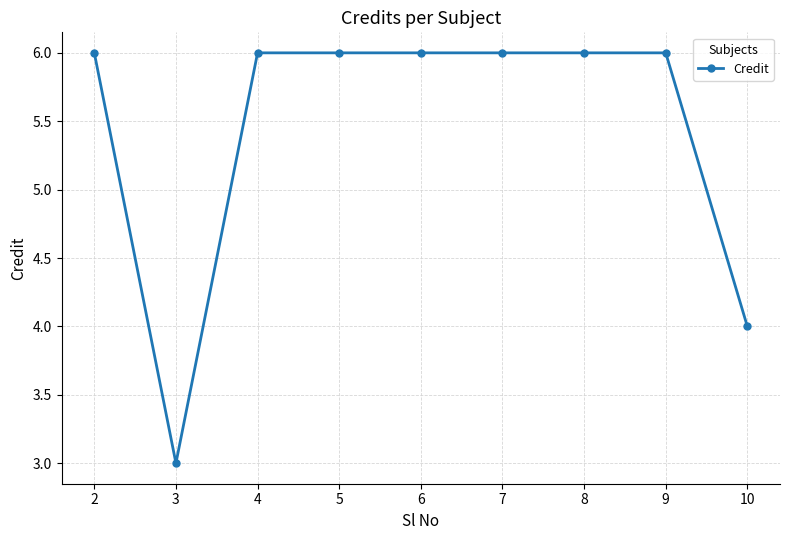

At which label is the value closest to 4?

10